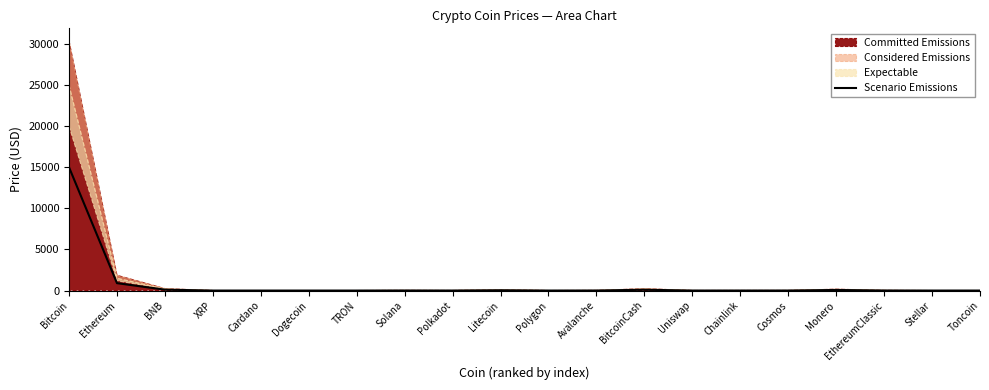

Approximately how many times larger is the value at Bitcoin compared to Avalanche?

3000.0